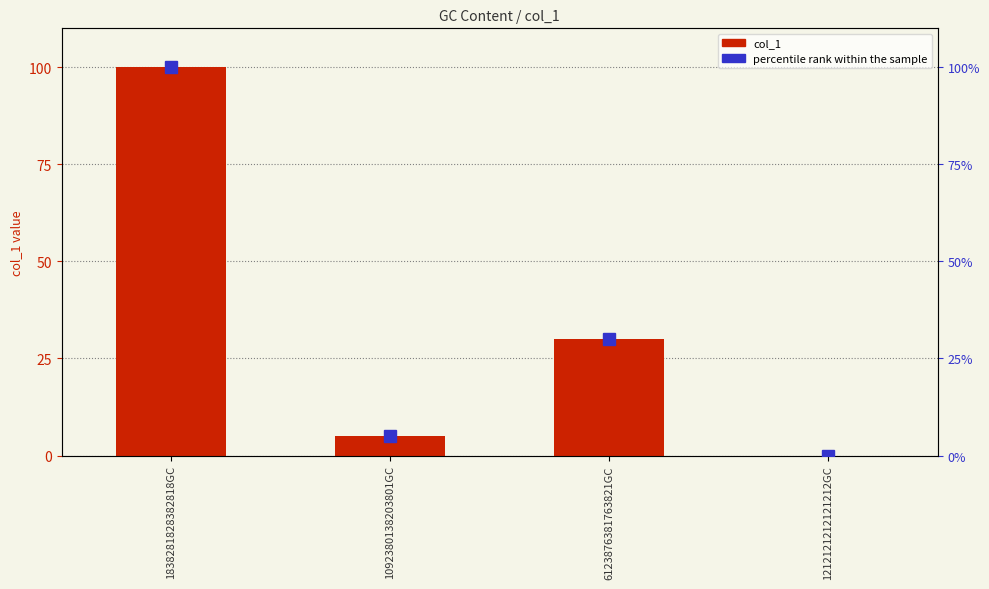

Reading right to left, list all the values displayed in this chart.

col_1: 1212121212121212GC=0	6123876381763821GC=30	1092380138203801GC=5	1838281828382818GC=100
percentile rank within the sample: 1212121212121212GC=0	6123876381763821GC=30	1092380138203801GC=5	1838281828382818GC=100